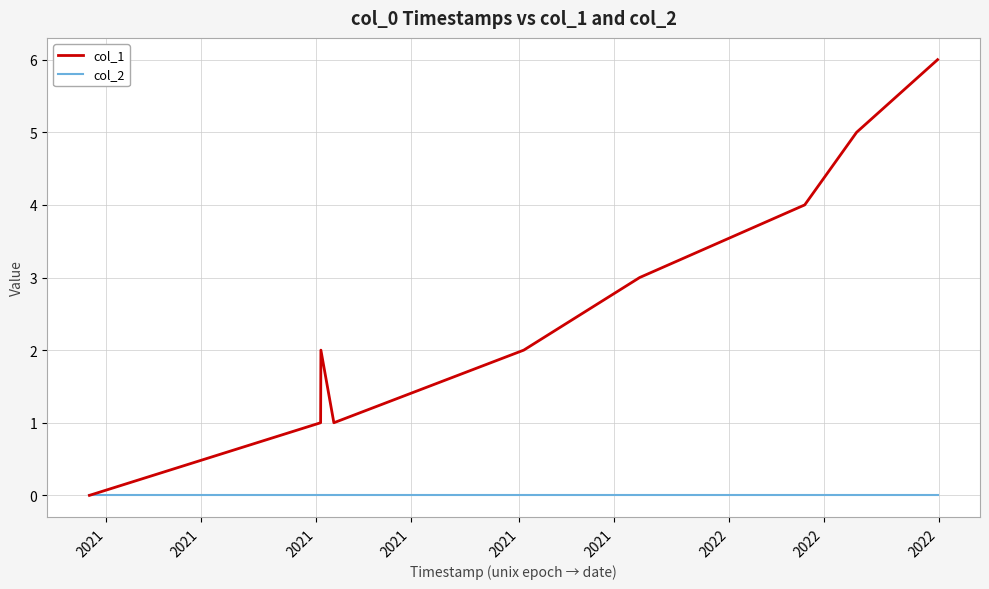

Which series has the largest total across all categories?

col_1